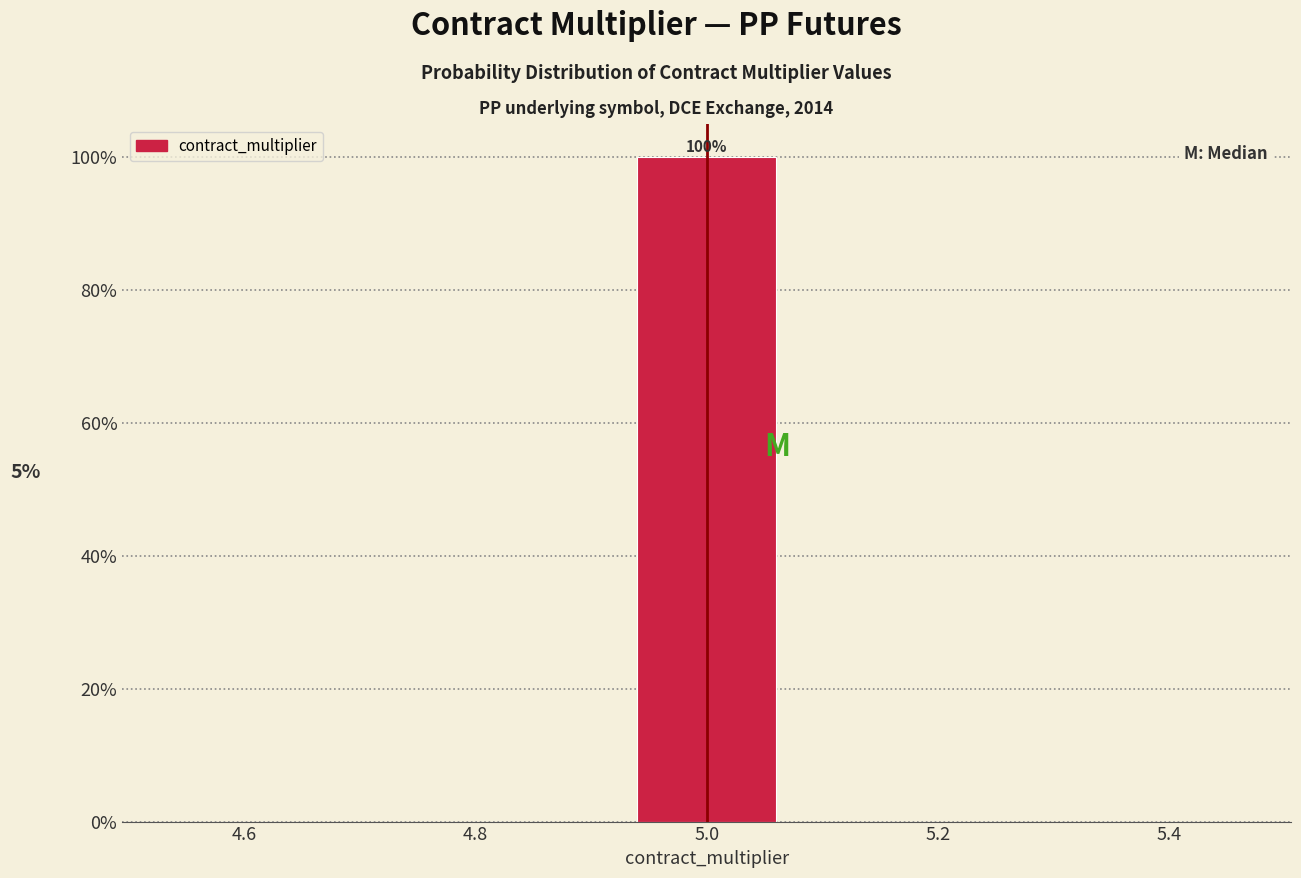

Which range on the x-axis has the tallest bar?

4.9 to 5.1